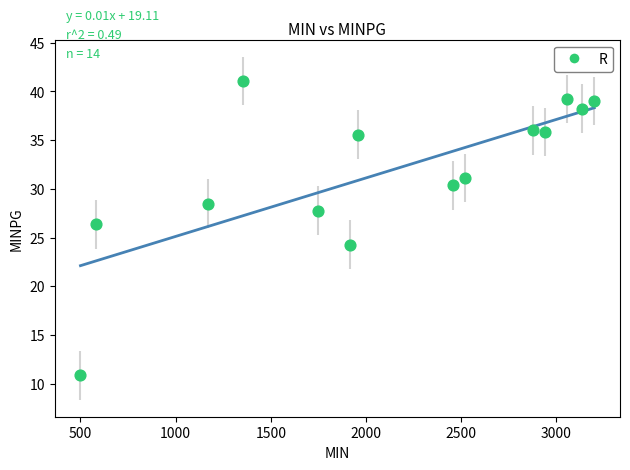

What Y value in the scatter plot is closest to 25?

24.3